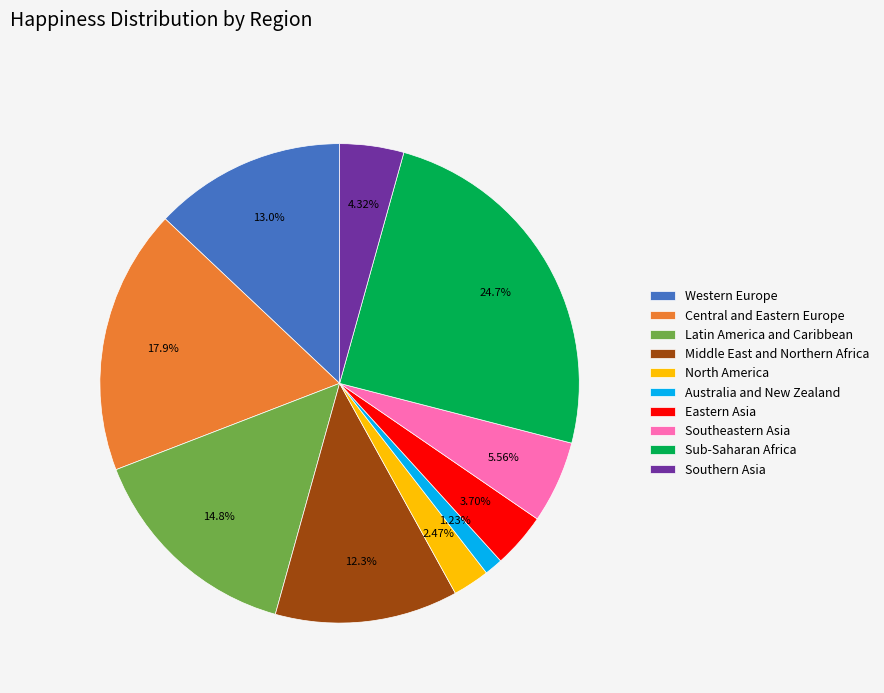

Does Sub-Saharan Africa account for over 50% of the chart?

No